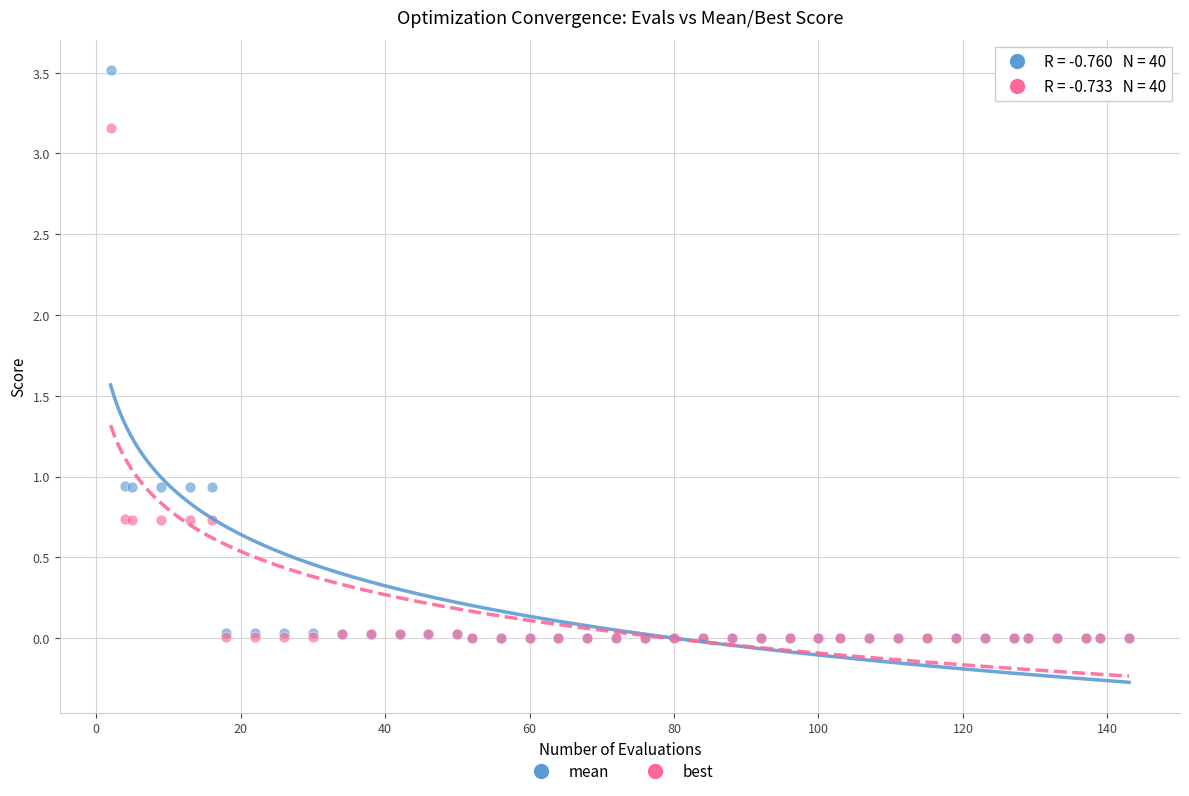

Which series has the largest Y range (max minus min)?

mean